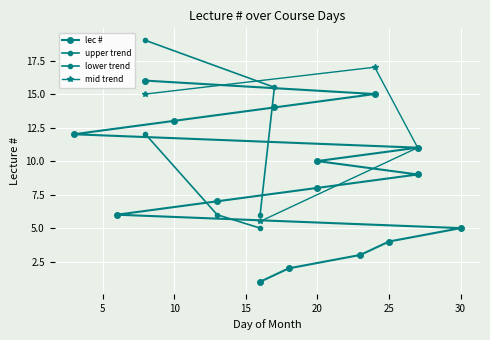

The value at 16 is 1. True or false?

True